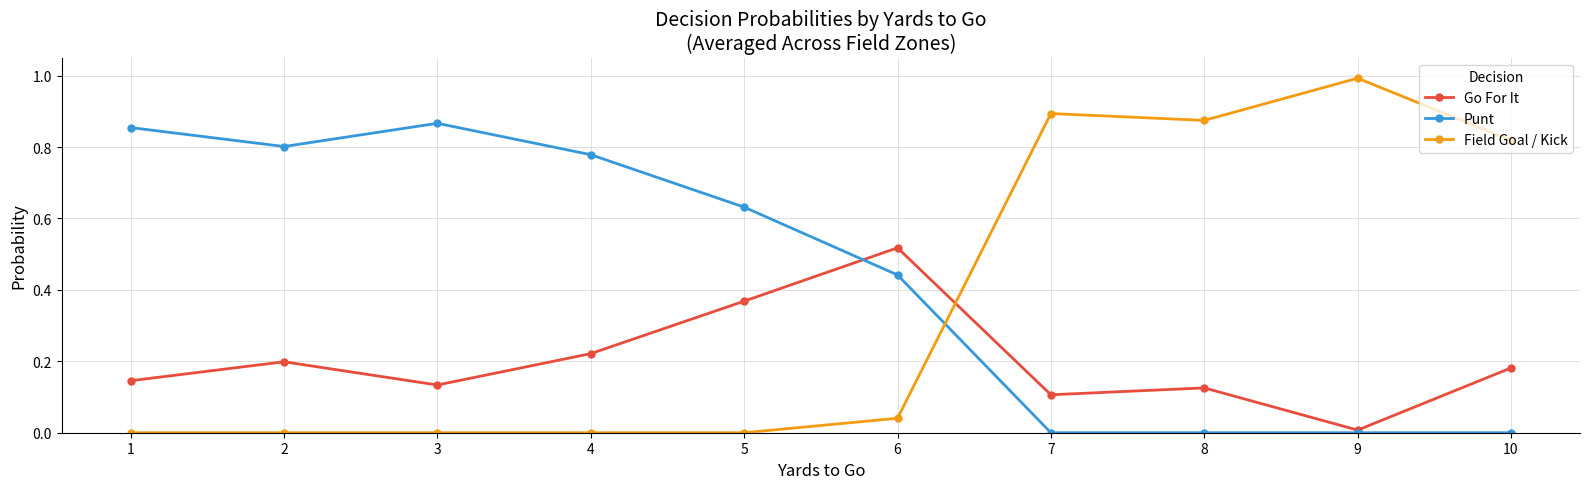

Is the value of Go For It at 8 greater than the value of Field Goal / Kick at 8?

No